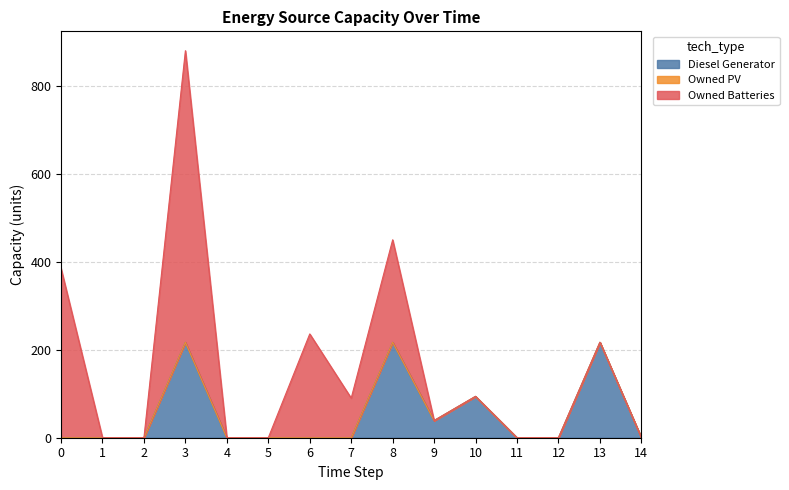

How many lines are shown in the chart?

3